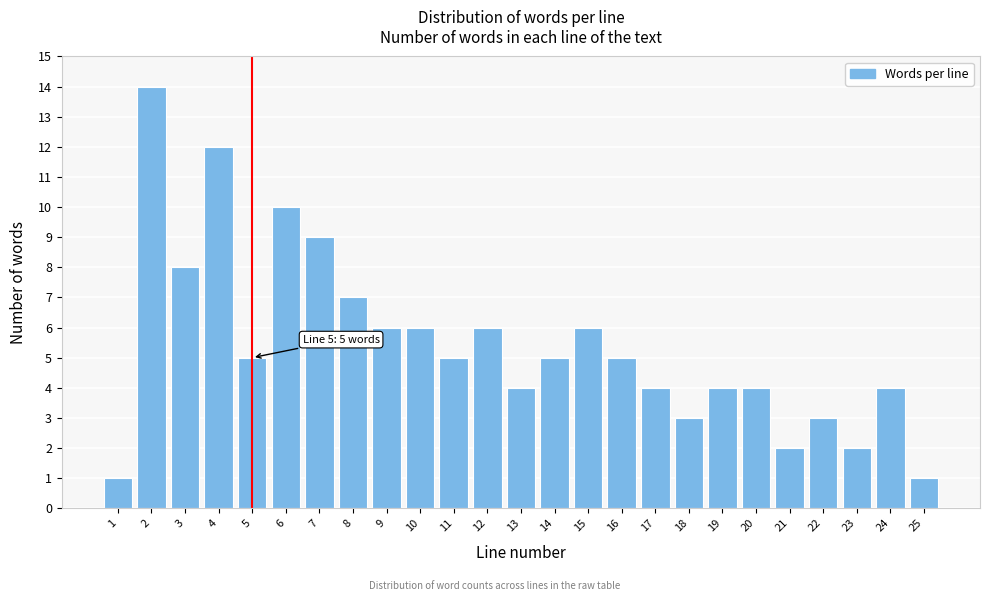

Reading left to right, list all the values displayed in this chart.

1	14	8	12	5	10	9	7	6	6	5	6	4	5	6	5	4	3	4	4	2	3	2	4	1